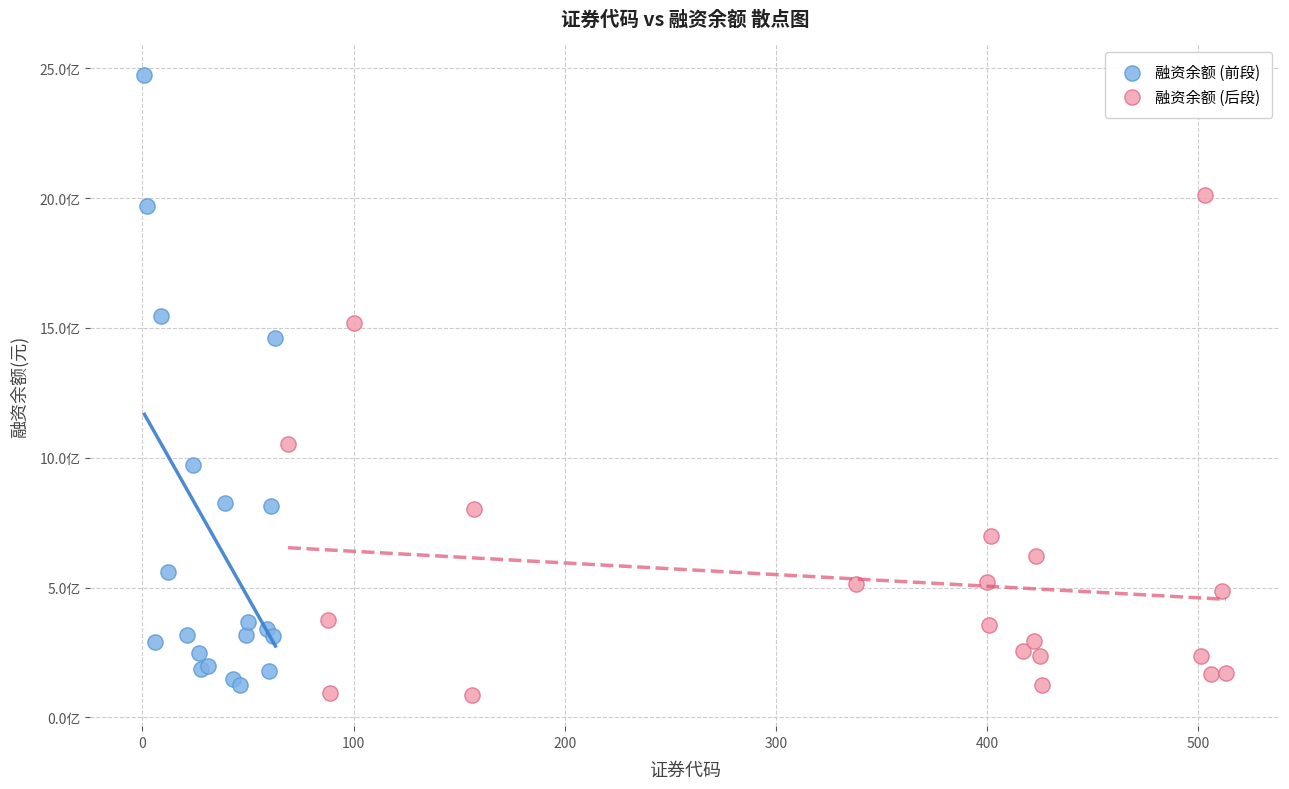

Which series reaches the minimum Y coordinate?

融资余额 (后段)